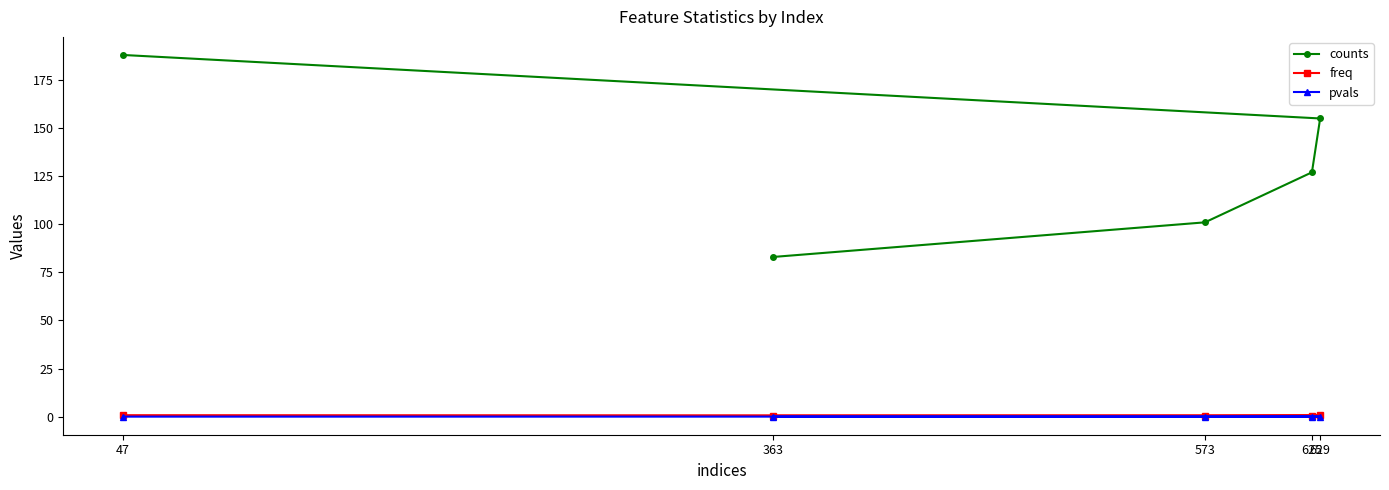

Reading right to left, transcribe all the data shown in this chart.

counts: 83.0	101.0	127.0	155.0	188.0
freq: 0.3	0.4	0.5	0.6	0.8
pvals: 0.0	0.0	0.1	0.0	0.0